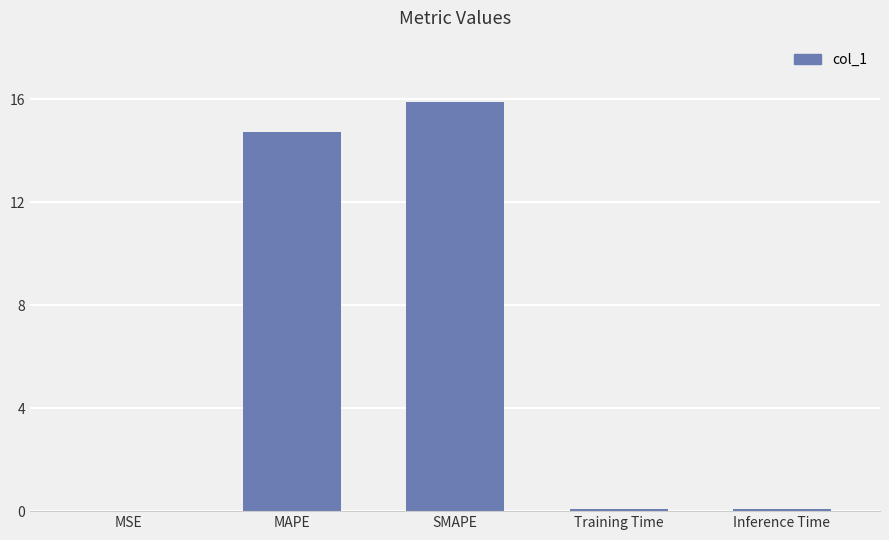

Between Inference Time and SMAPE, which is larger?

SMAPE